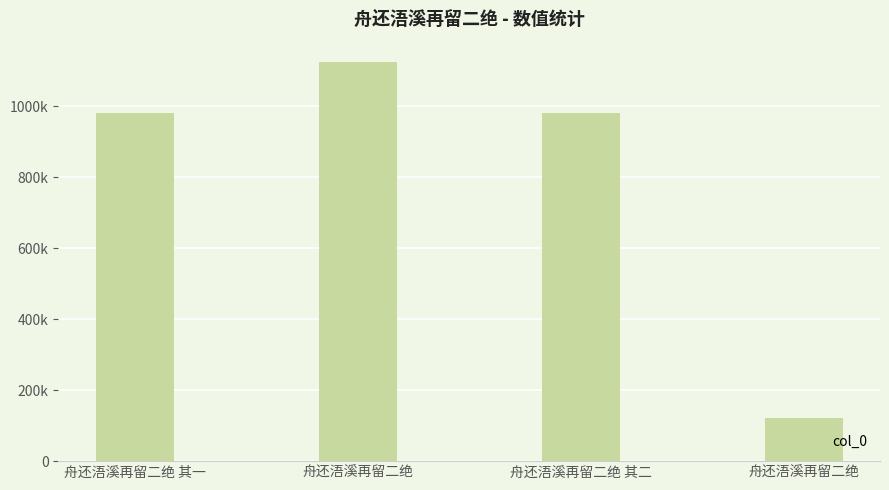

Reading left to right, extract all data points from this chart.

舟还浯溪再留二绝 其一=981668	舟还浯溪再留二绝=1125340	舟还浯溪再留二绝 其二=981667	舟还浯溪再留二绝=121243